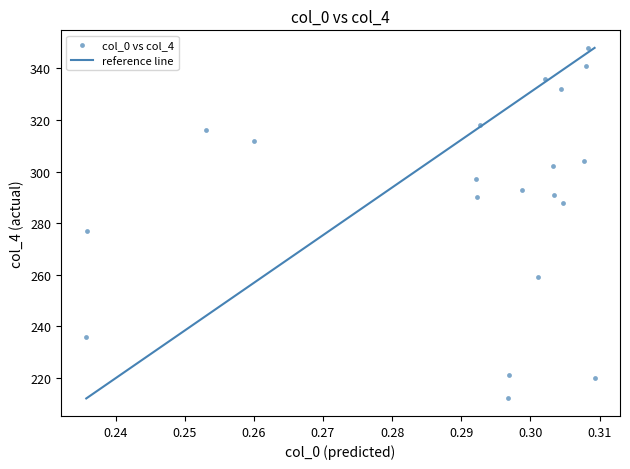

What Y value in the scatter plot is closest to 280?

277